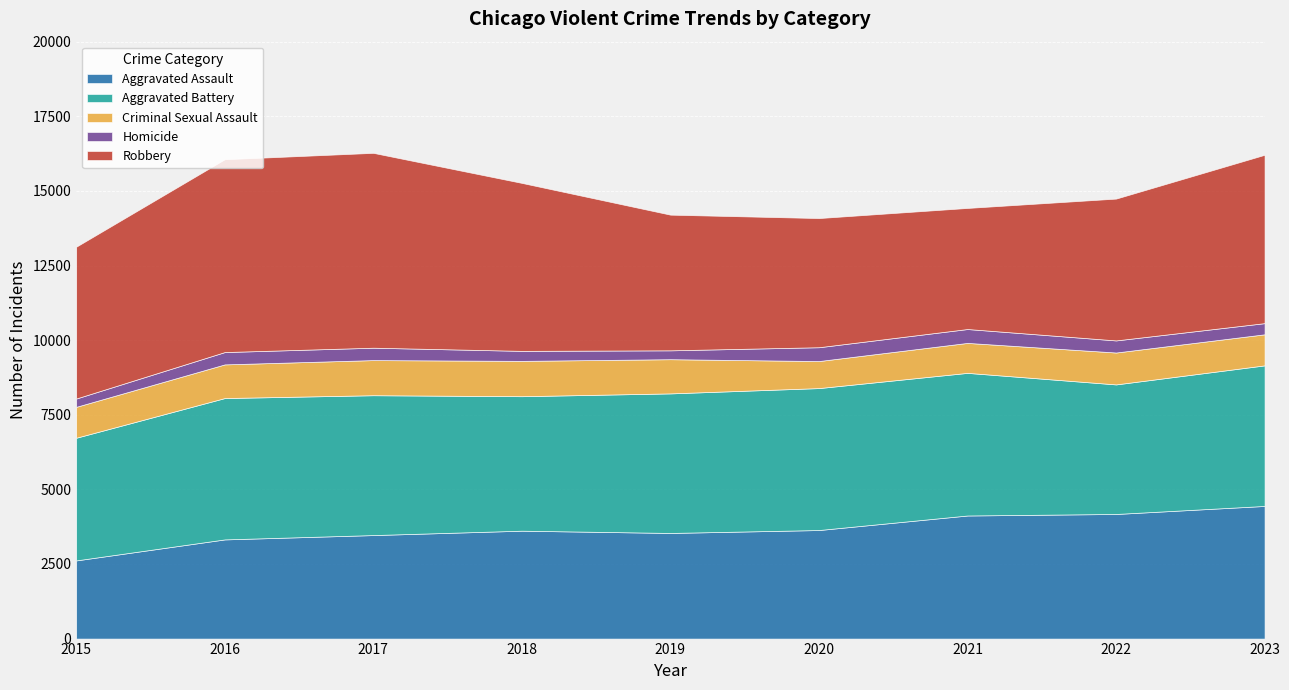

What is the sum of all Aggravated Assault values?

32944